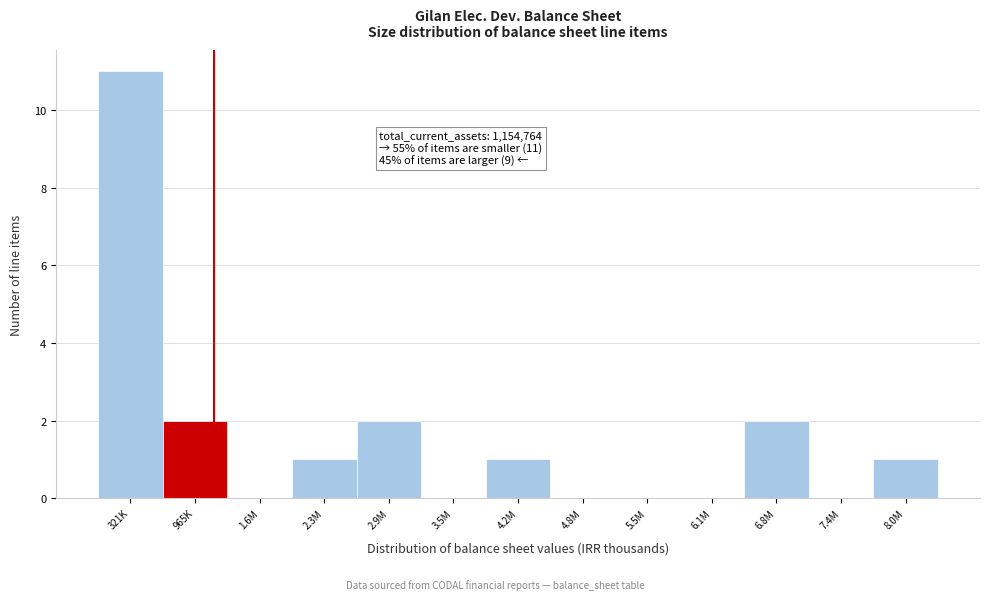

Reading left to right, transcribe all the data shown in this chart.

321K=11	965K=2	1.6M=0	2.3M=1	2.9M=2	3.5M=0	4.2M=1	4.8M=0	5.5M=0	6.1M=0	6.8M=2	7.4M=0	8.0M=1